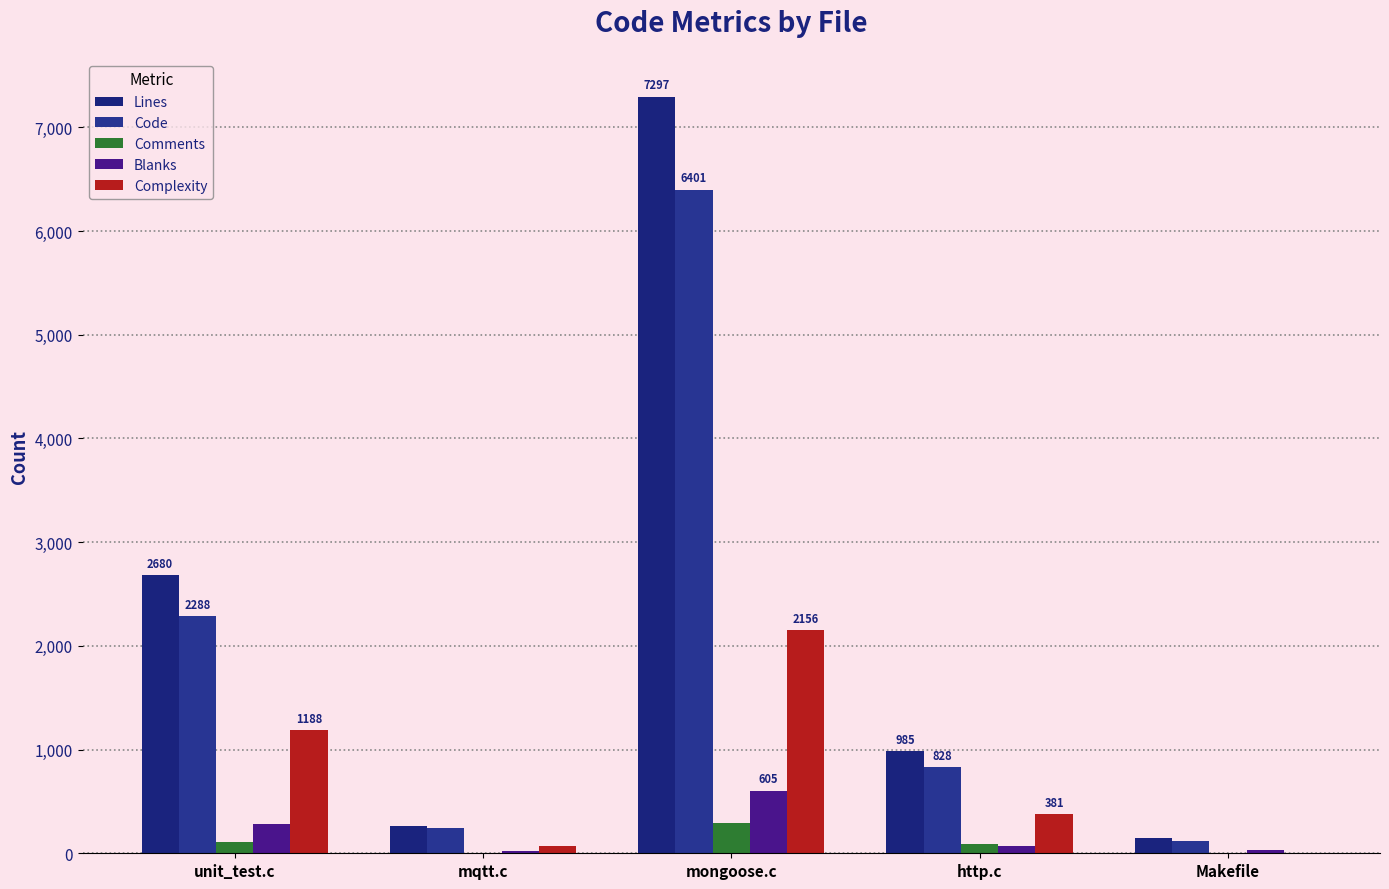

Is the value of Lines at Makefile greater than the value of Comments at mqtt.c?

Yes